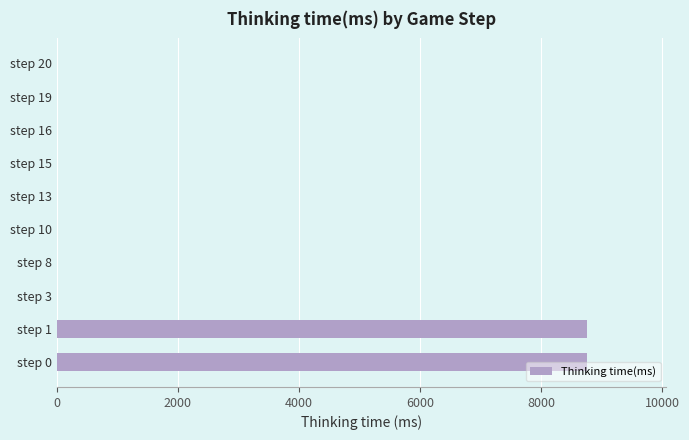

True or false: the data shows 8756 at step 0.

True